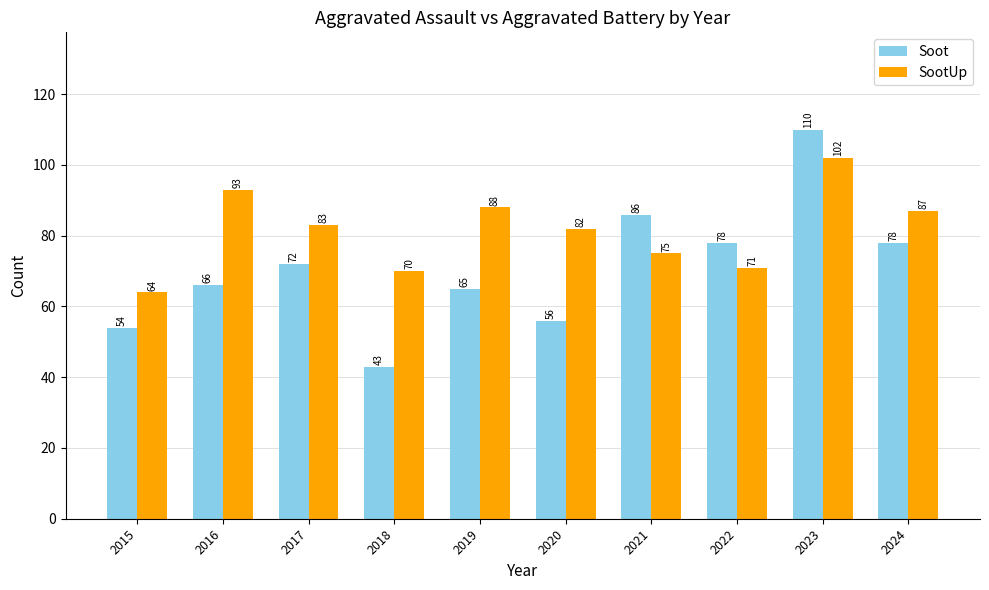

What value does the Soot series have at 2018?

43